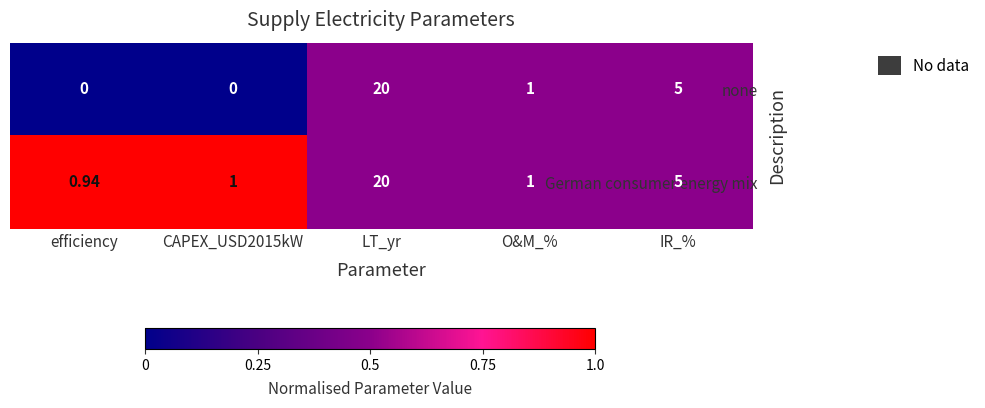

At which label is German consumer energy mix closest to 10?

IR_%